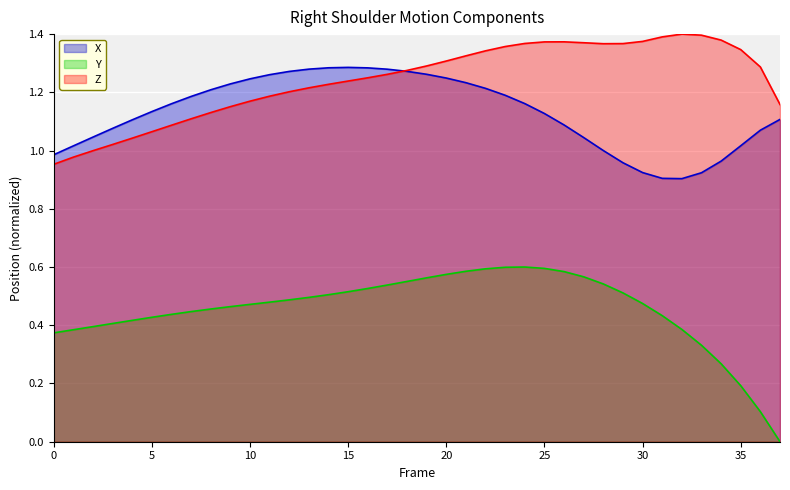

True or false: Y and X cross at least once.

False